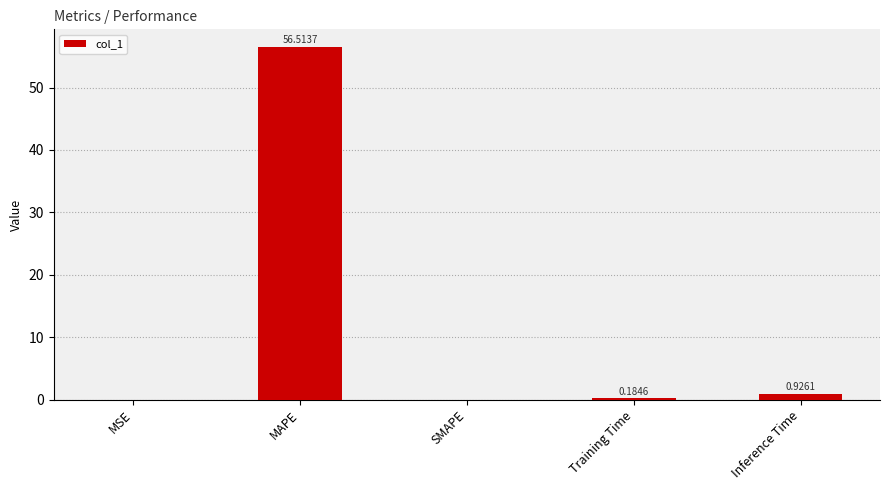

At which label is the value closest to 28?

Inference Time